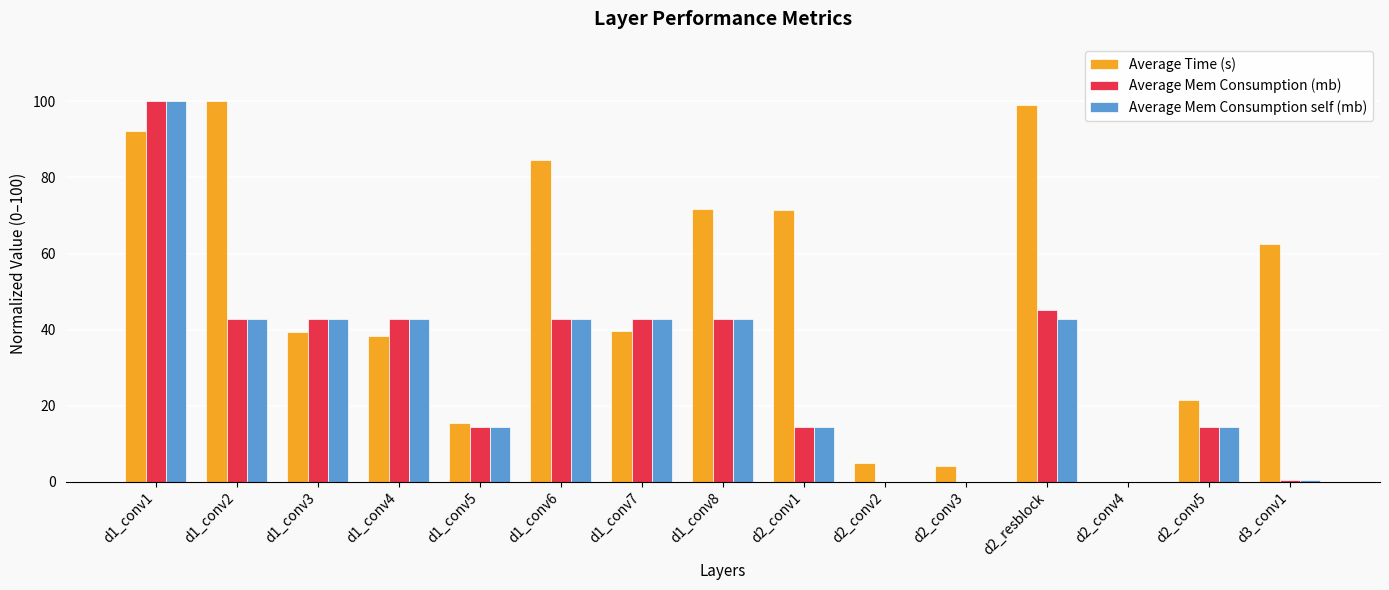

Which series changed the most between d2_conv3 and d3_conv1?

Average Time (s)